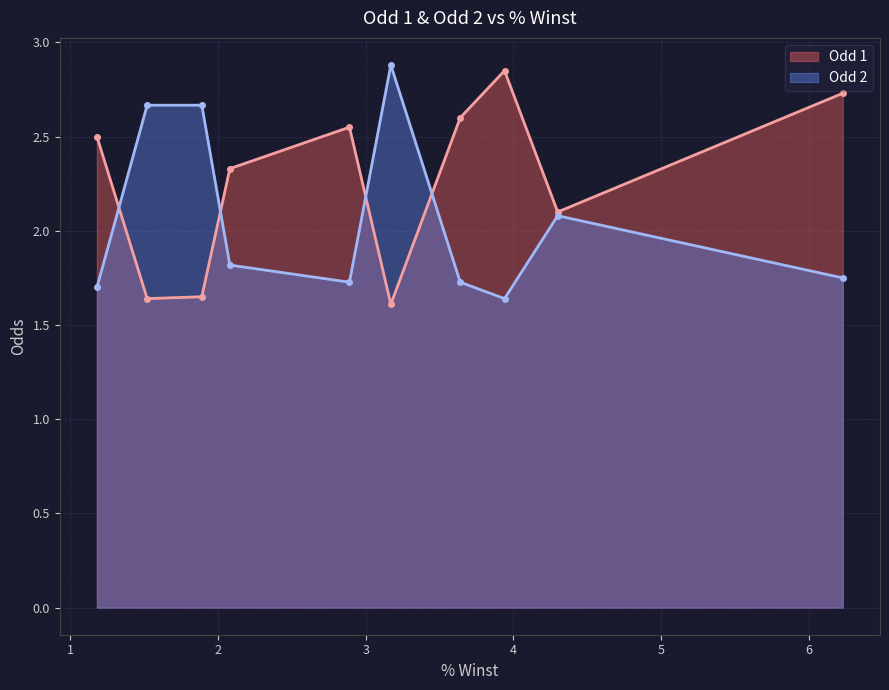

Which series has the largest range (max minus min)?

Odd 1